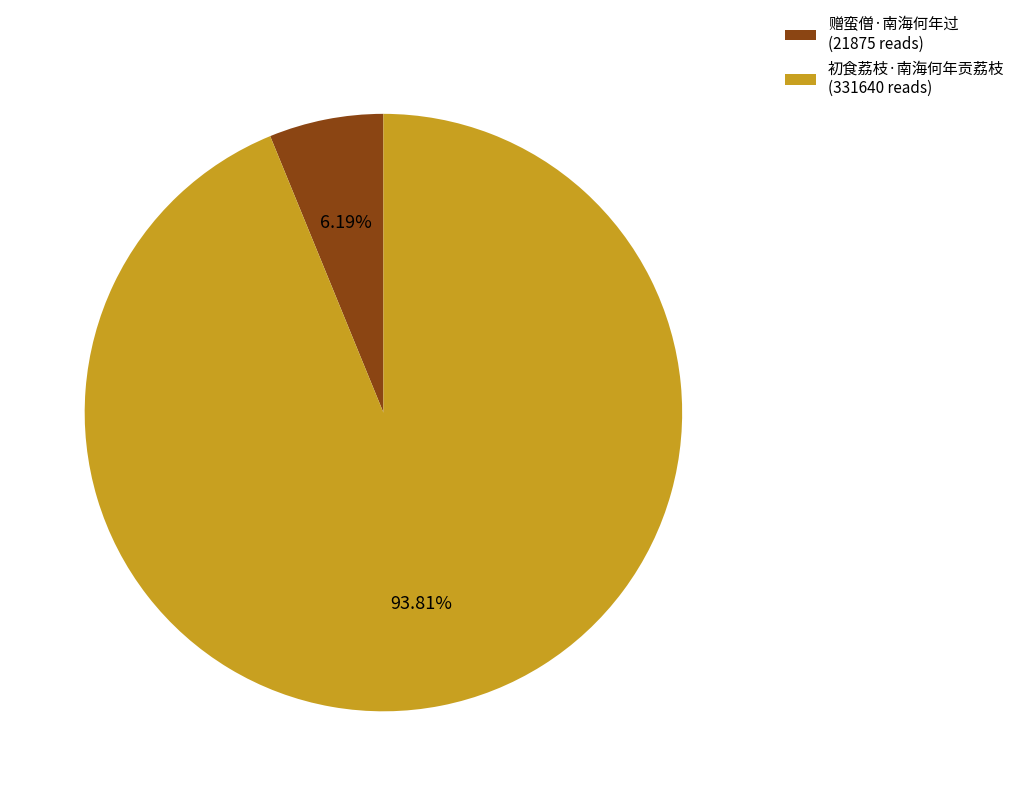

Does 赠蛮僧·南海何年过 account for over 50% of the chart?

No